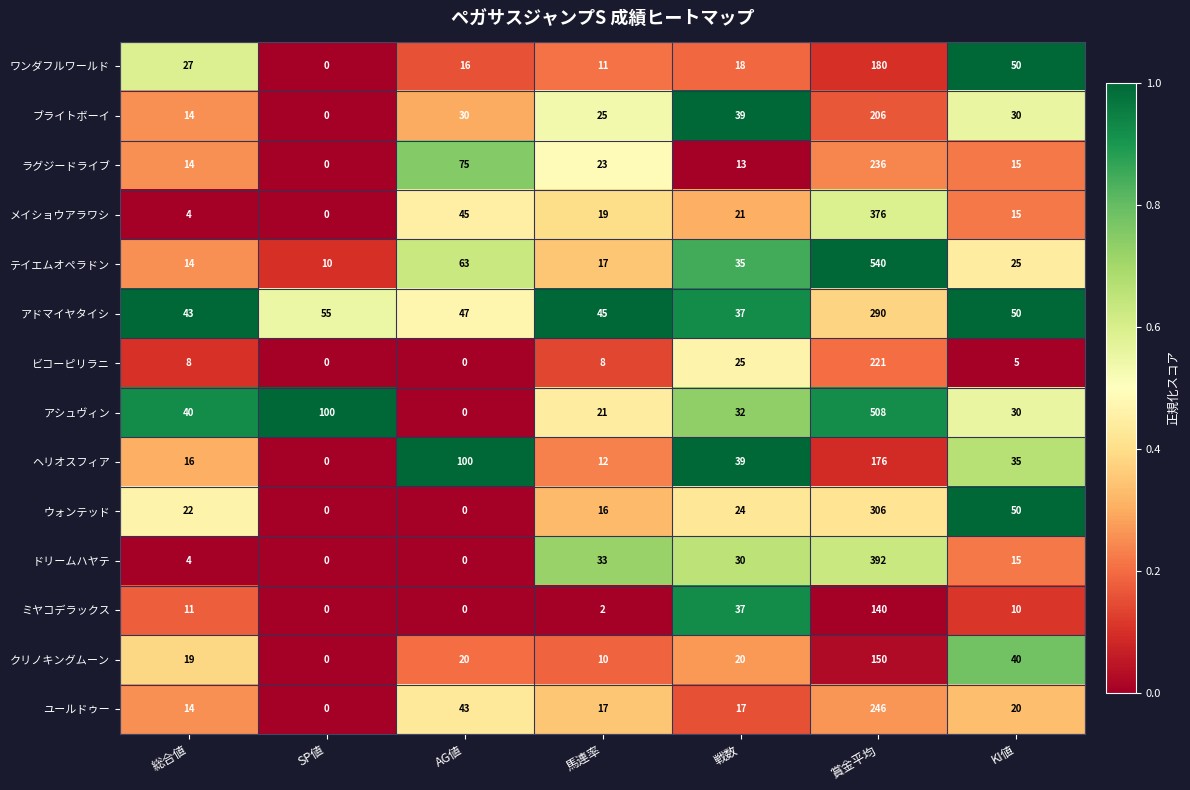

Rank the categories by ラグジードライブ value from highest to lowest.

賞金平均, AG値, 馬連率, KI値, 総合値, 戦数, SP値